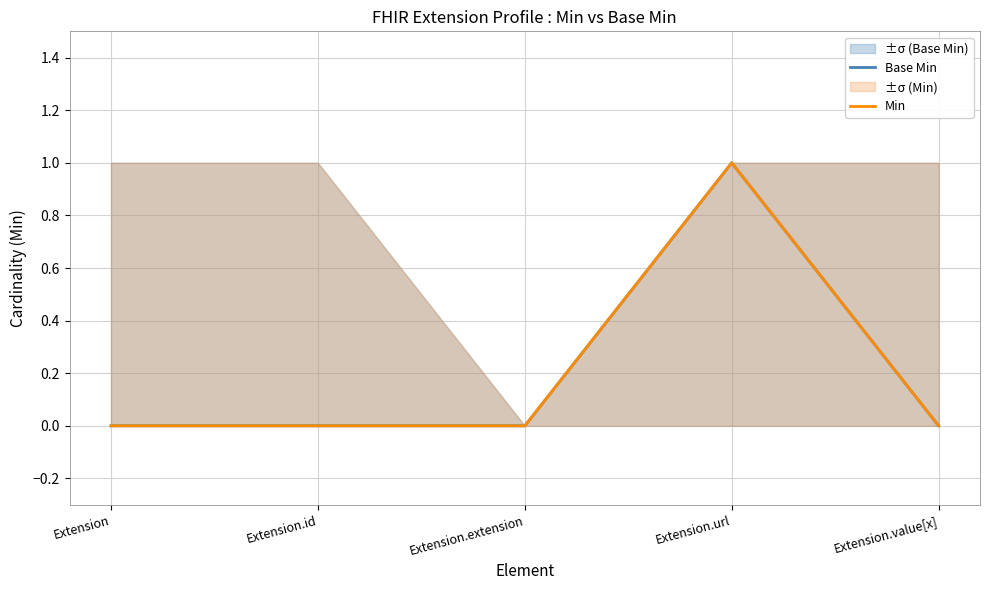

Between Extension and Extension.extension, which is larger?

Extension